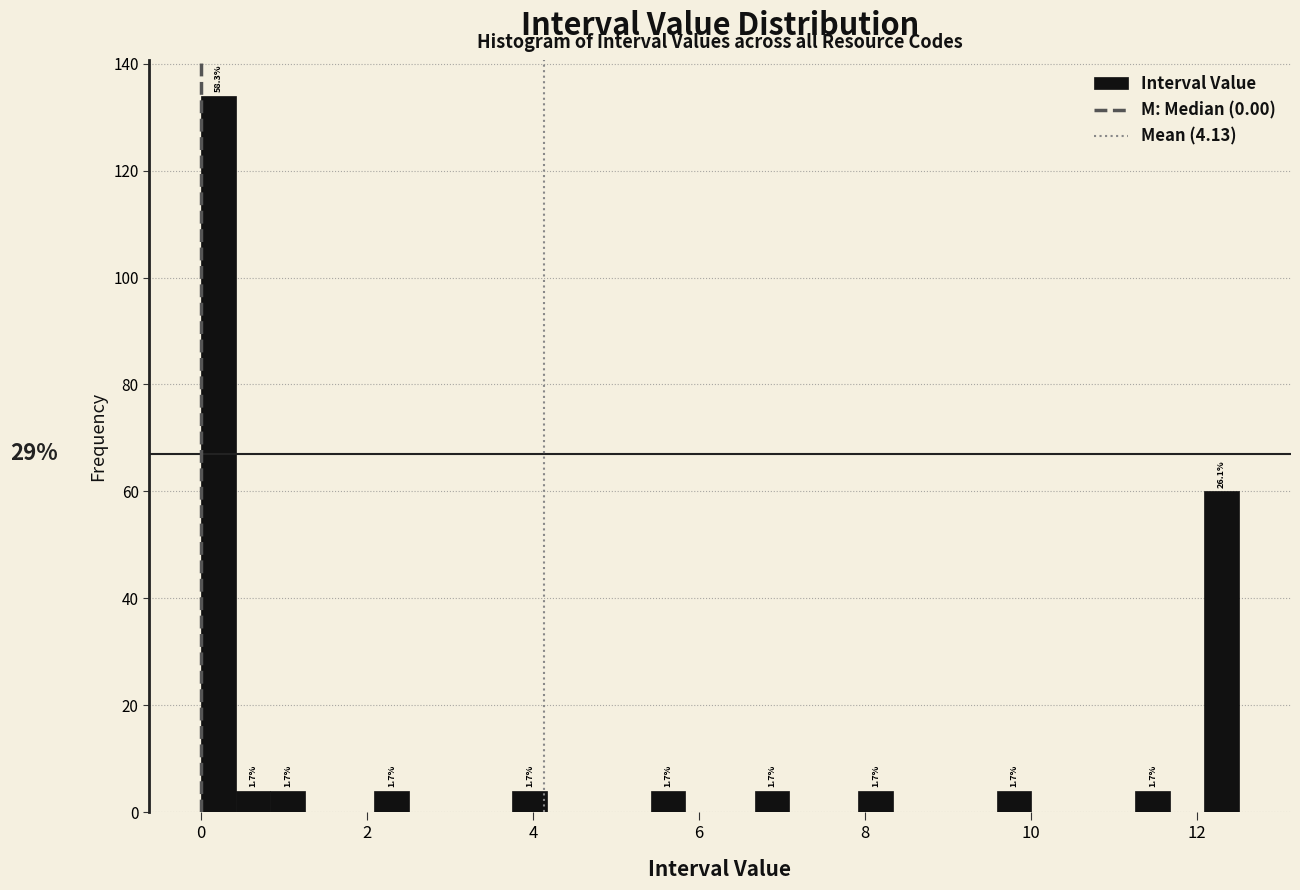

Read against the x-axis, roughly where is the centre of the tallest bar?

0.2